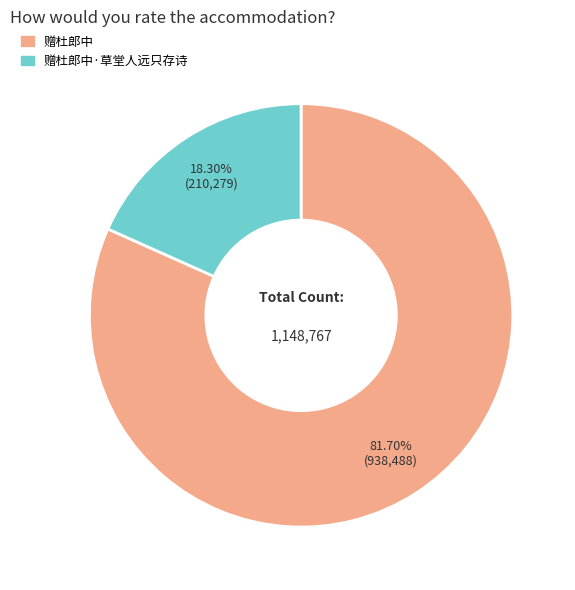

Does any single category account for the majority?

Yes